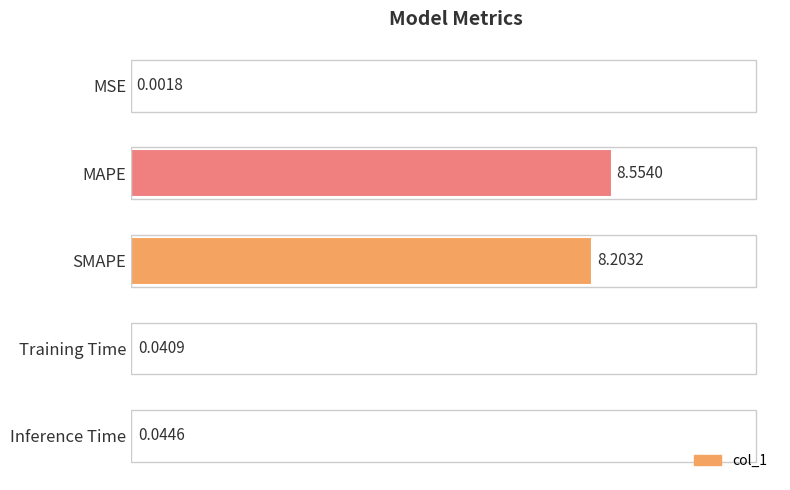

Where is the data nearest to the value 4?

Inference Time